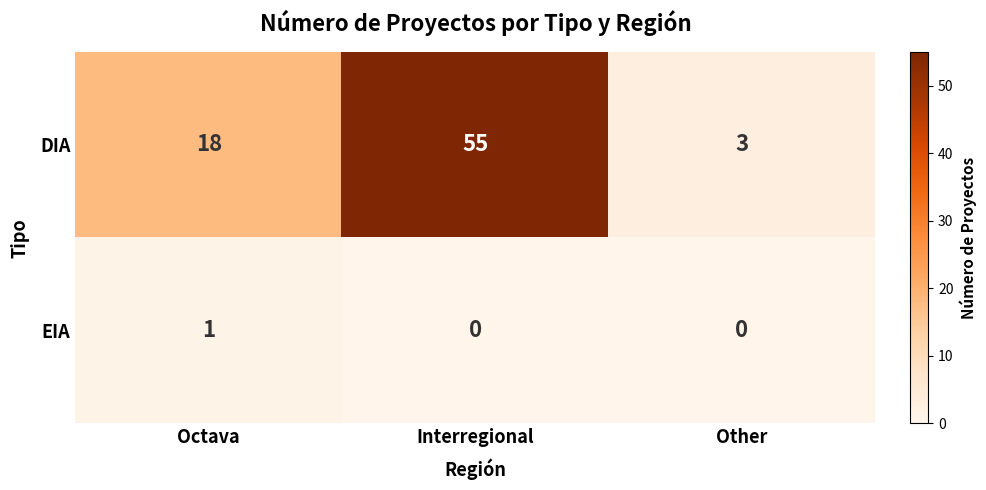

How many values in the EIA series exceed 0?

1